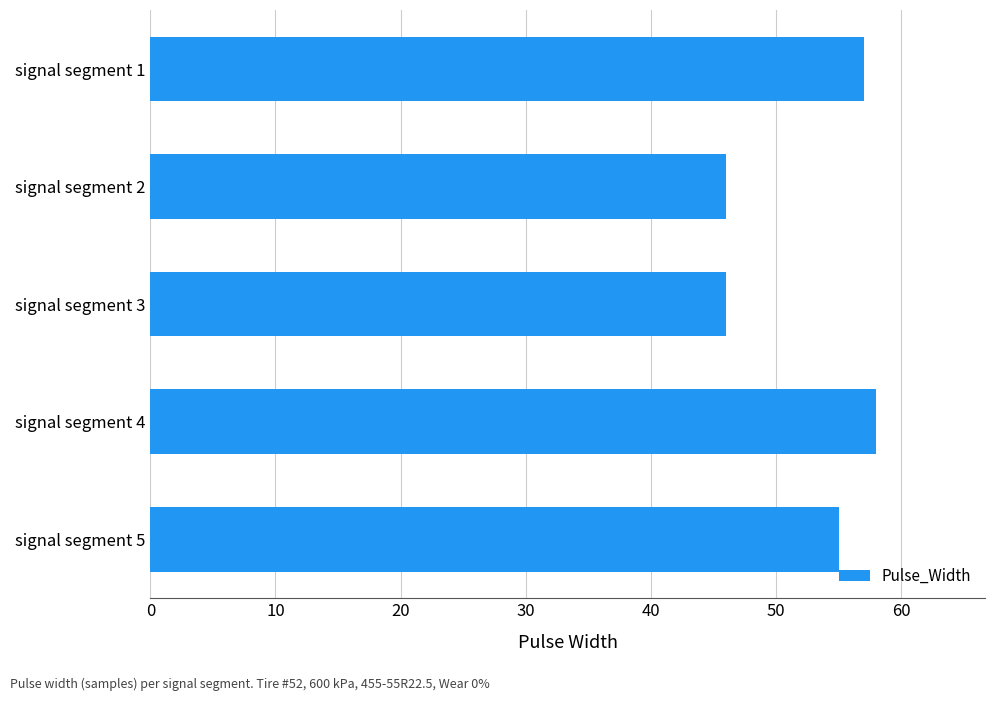

What is the difference between the maximum and second lowest values?

12